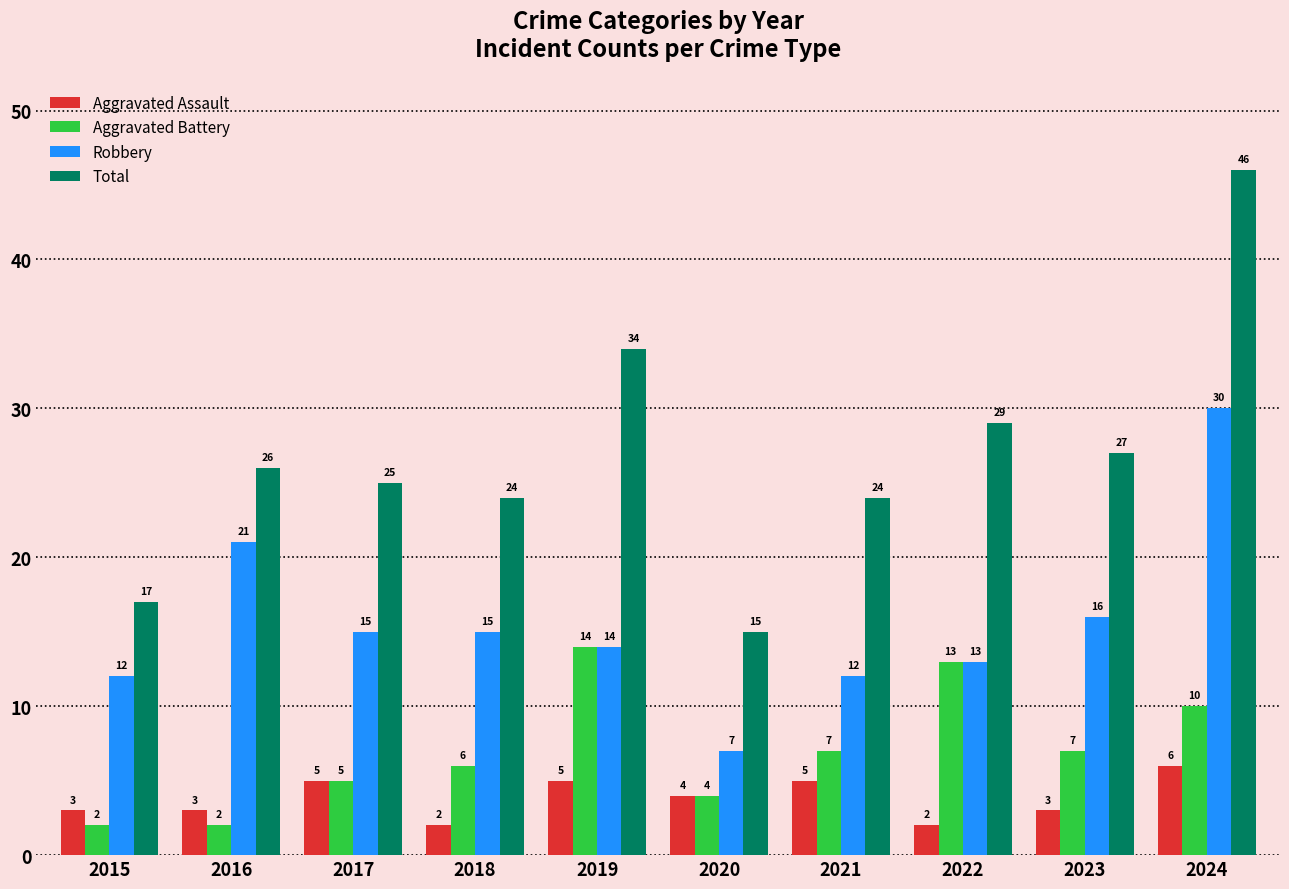

How many bars are there in each group?

4